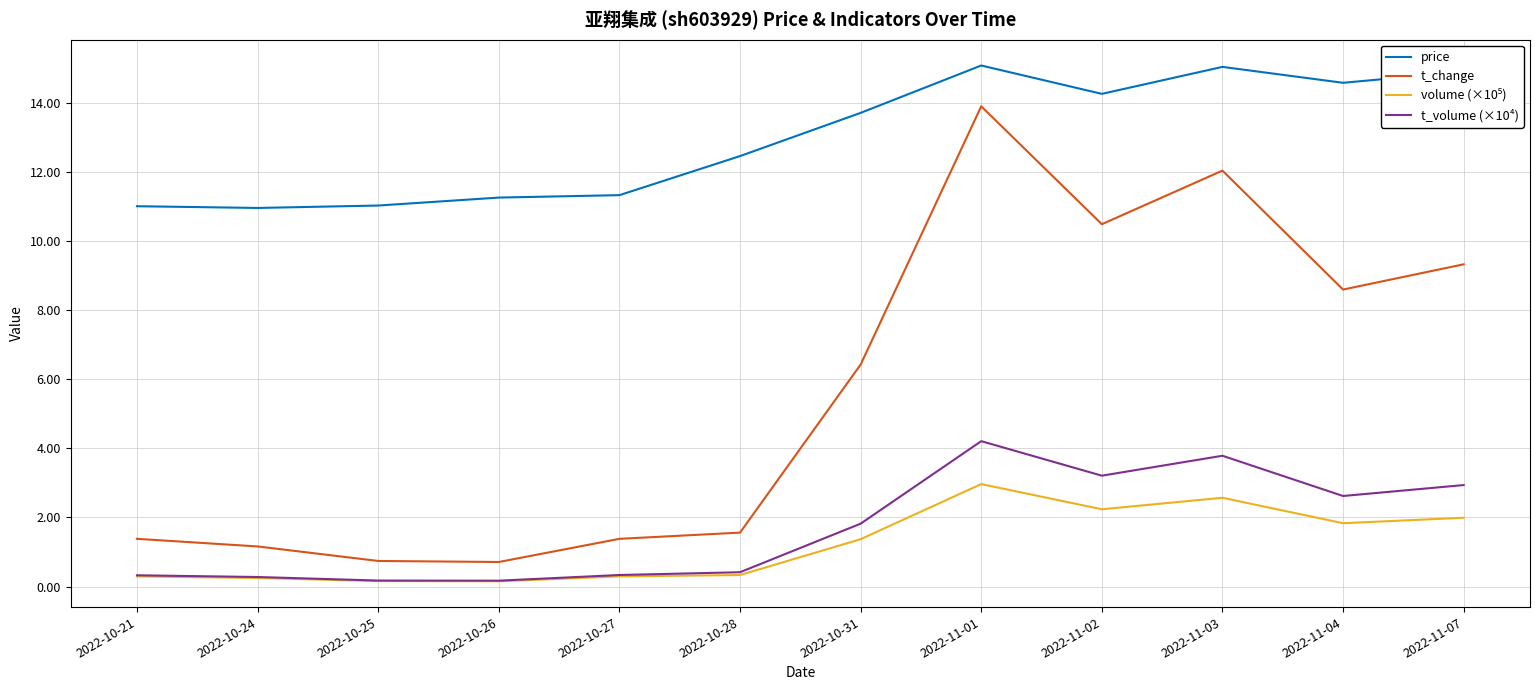

Which category has the highest value in the t_volume (×10⁴) series?

2022-11-01